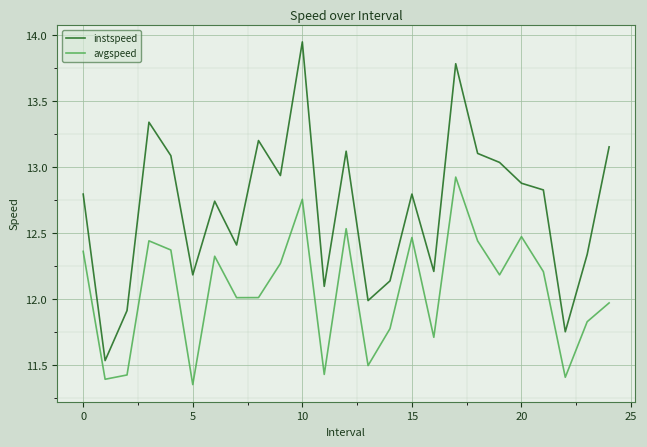

Which series has the largest total across all categories?

instspeed